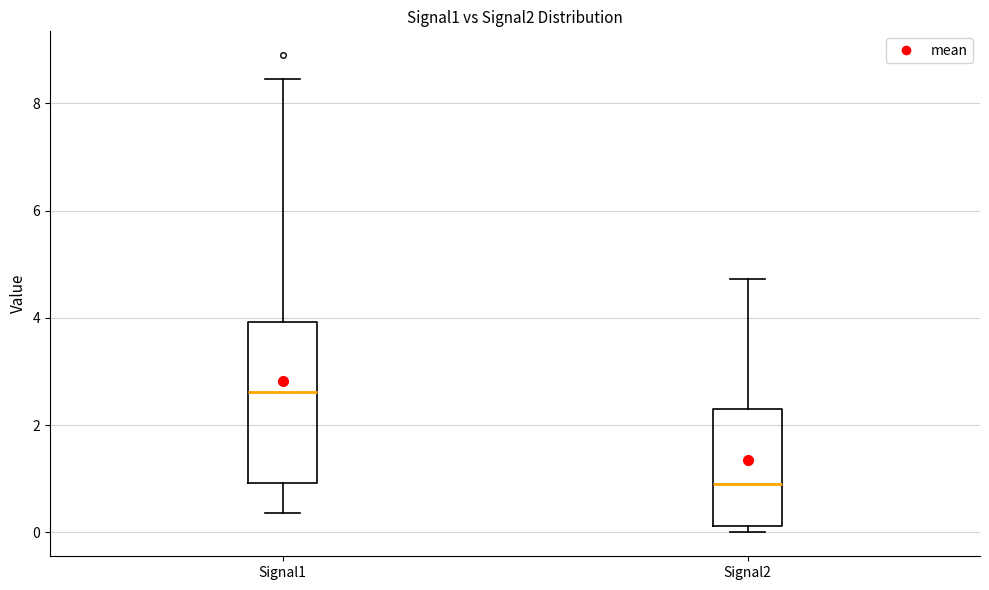

Which box has the lowest median line?

Signal2